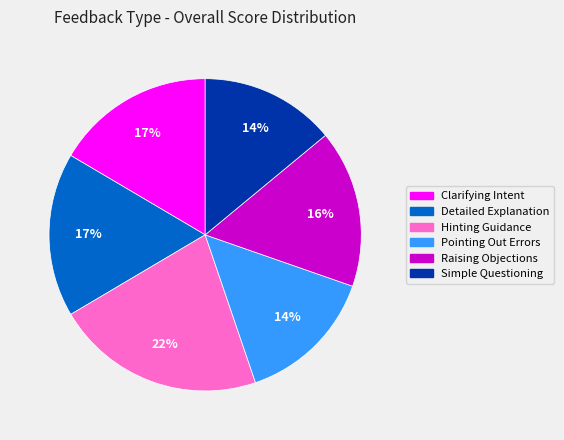

To the nearest percent, what percentage of the pie is Hinting Guidance?

22%